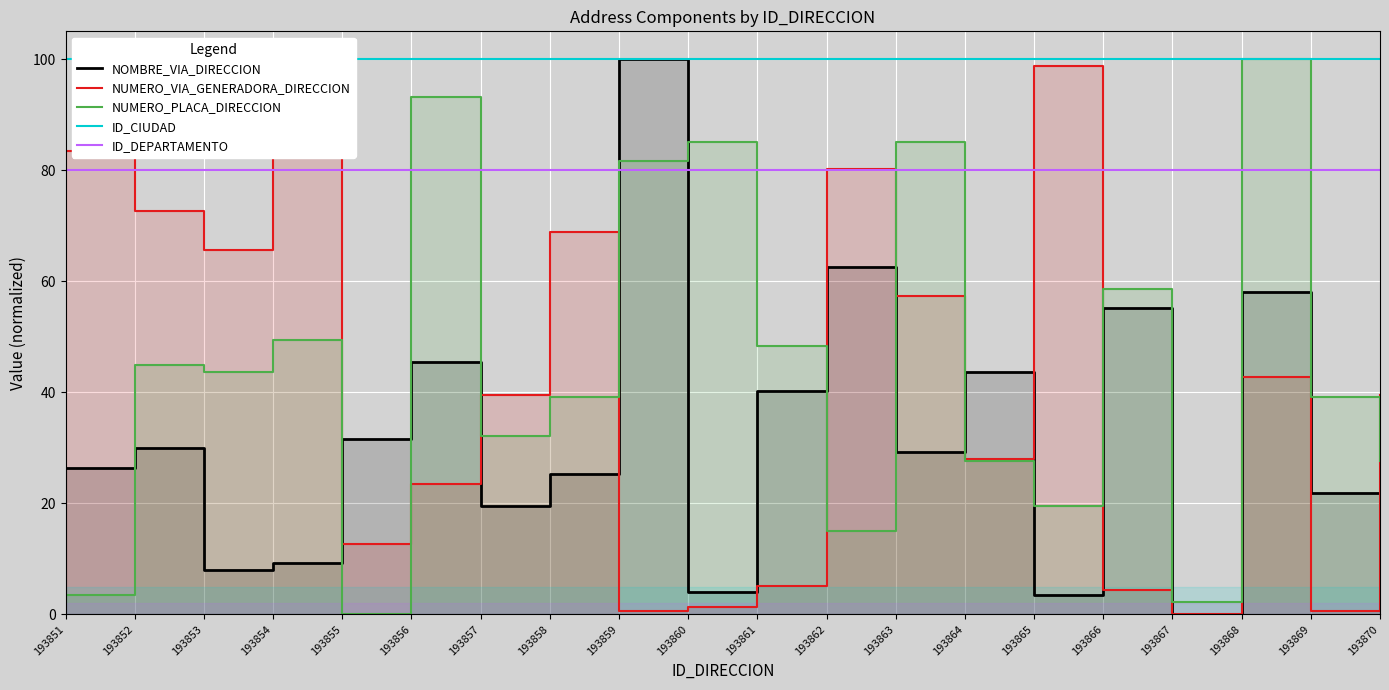

What is the difference between the maximum and minimum values in the NOMBRE_VIA_DIRECCION series?

100.0